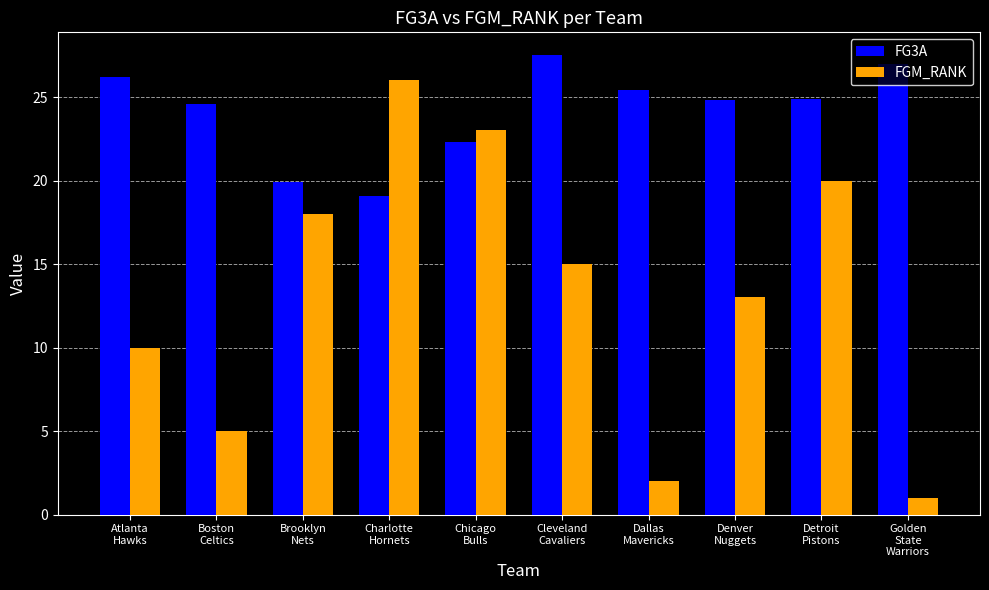

Which series changed the most between Chicago
Bulls and Denver
Nuggets?

FGM_RANK